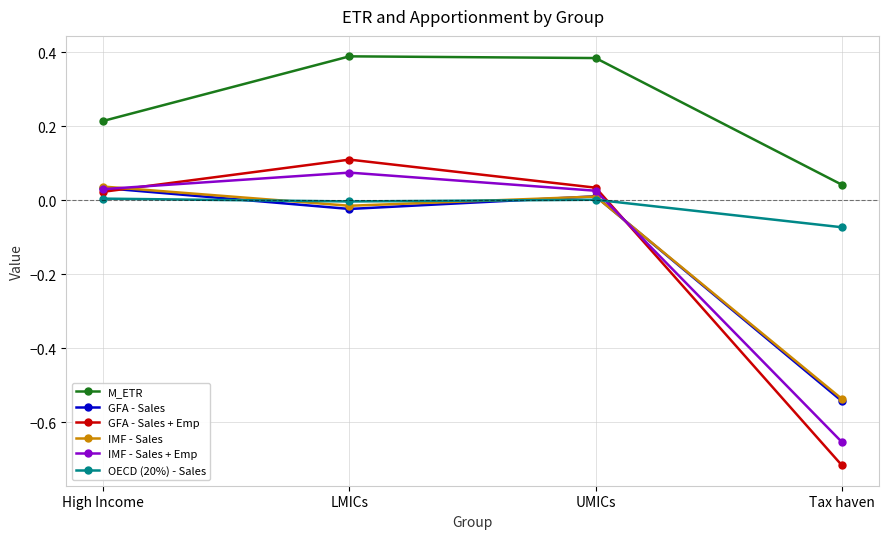

Is this an area chart (filled region under the line)?

No